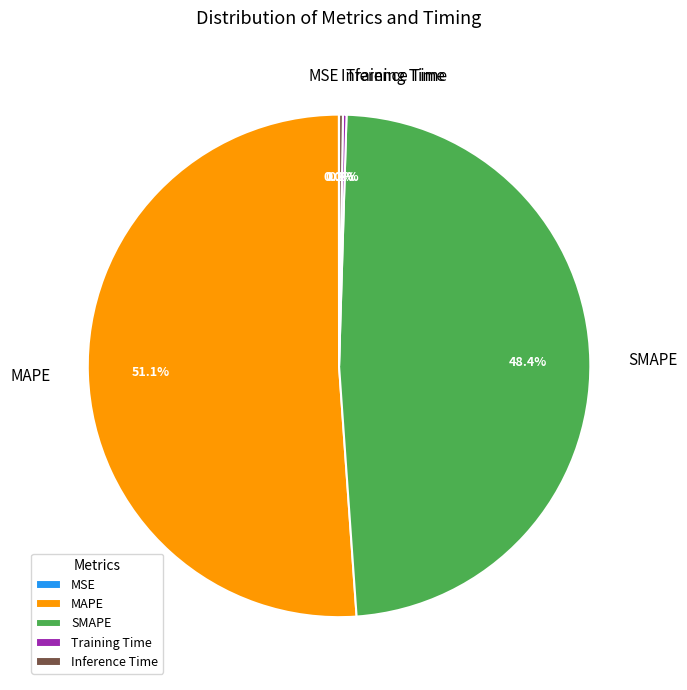

What is the largest slice in the pie chart?

MAPE